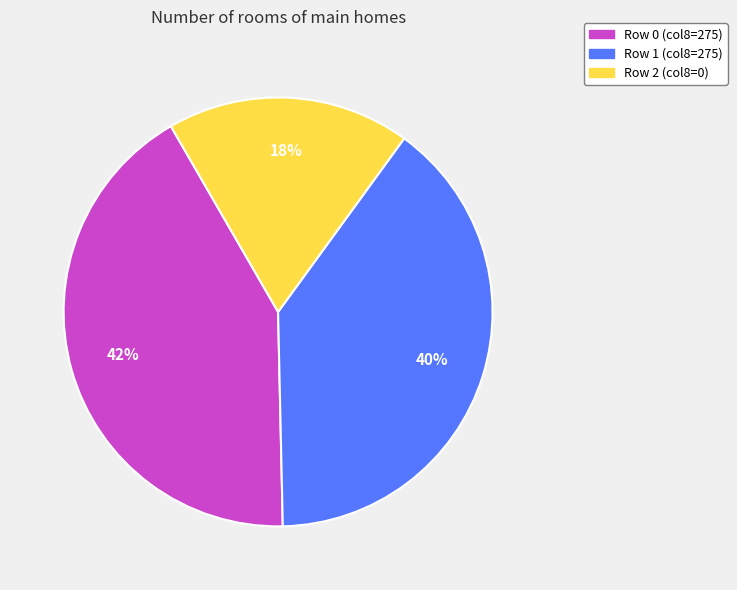

Do Row 0 and Row 1 together represent more than half of the pie?

Yes